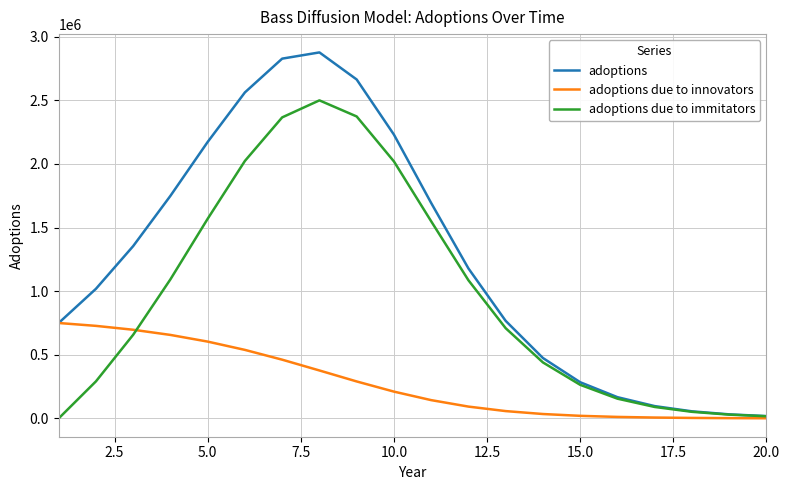

What is the maximum value for adoptions due to innovators?

750000.0